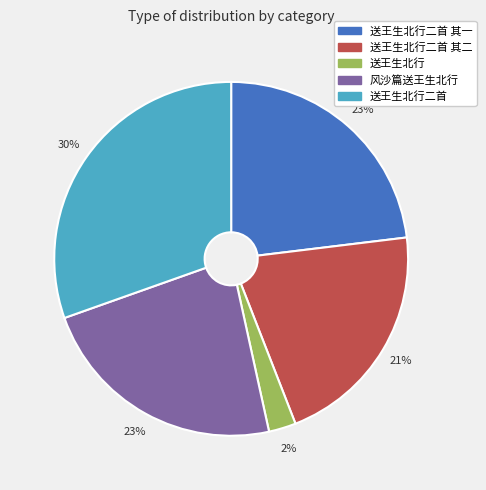

What percentage is the 送王生北行 slice, to the nearest percent?

2%